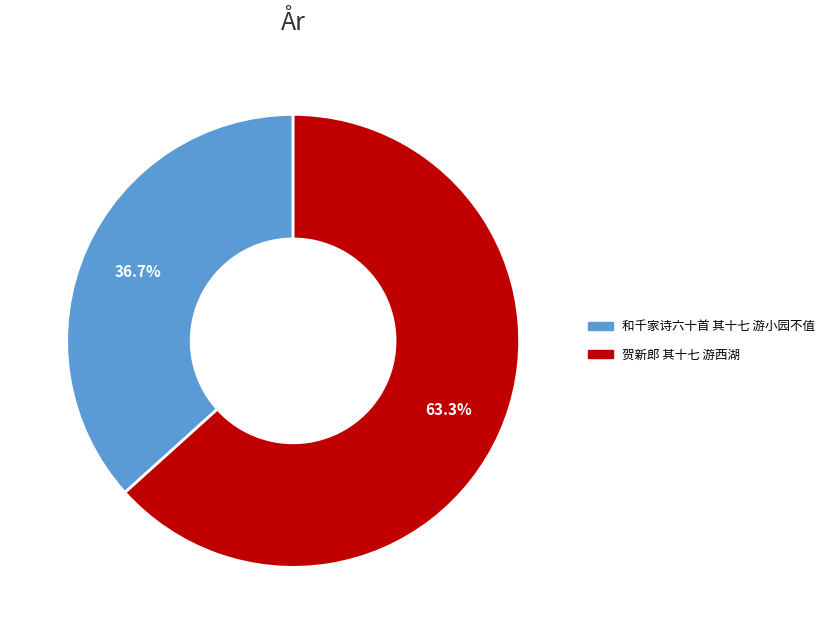

What is the total percentage of 和千家诗六十首 其十七 游小园不值 and 贺新郎 其十七 游西湖?

100.0%